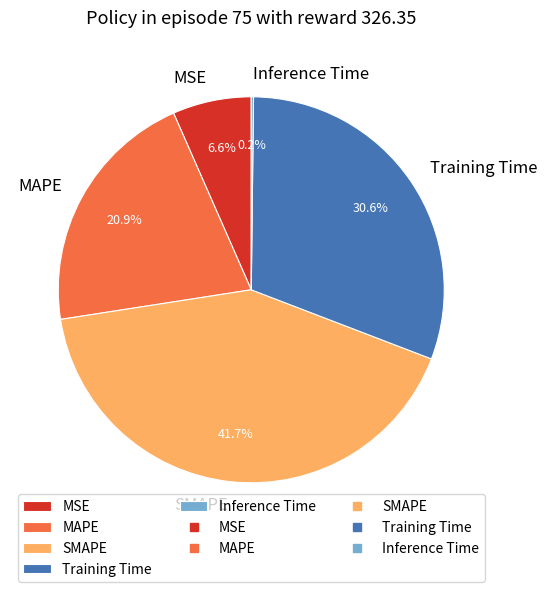

The MAPE slice represents 27% of the pie. True or false?

False